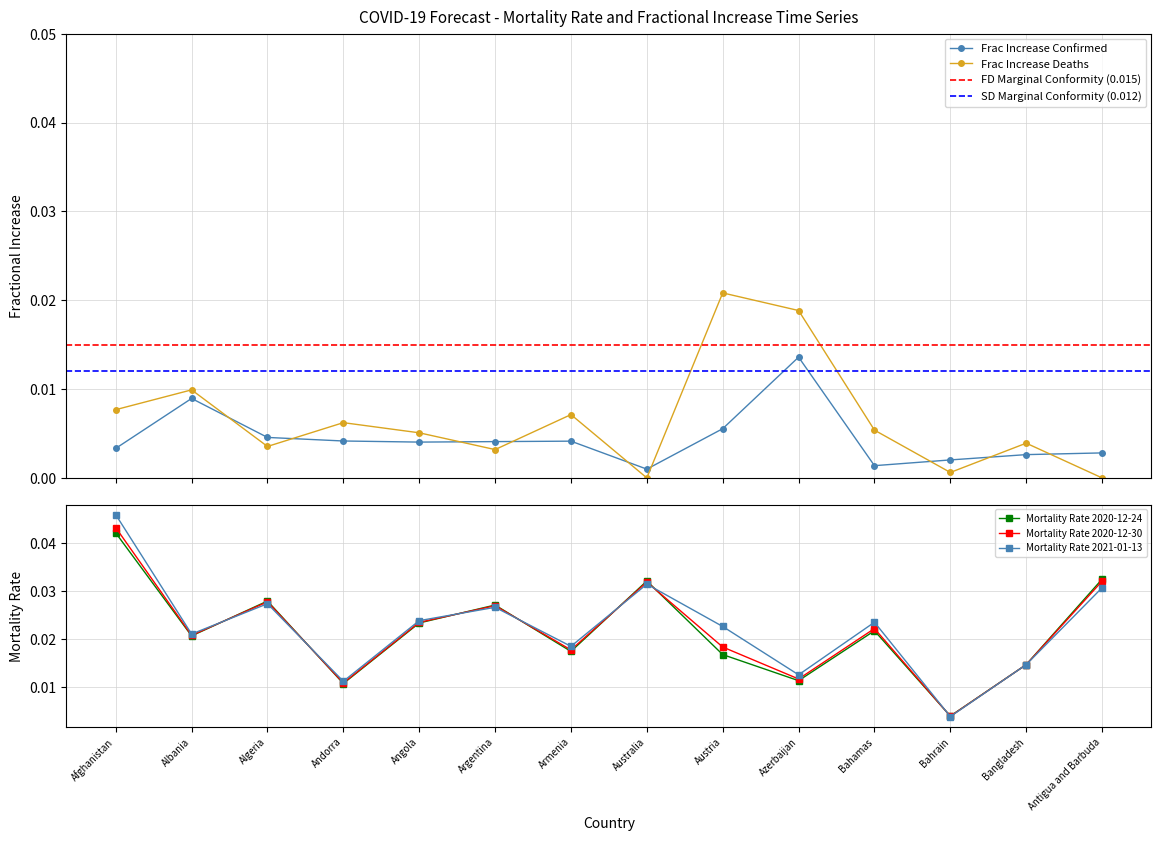

True or false: mortality_rate_pred_jan13 has a value of 0.0 at Afghanistan.

True